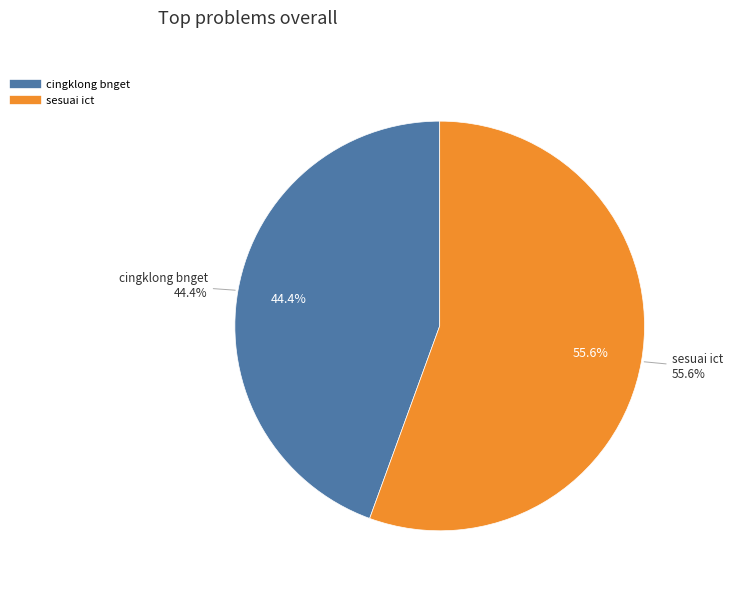

What is the change in value from cingklong bnget to sesuai ict?

+1